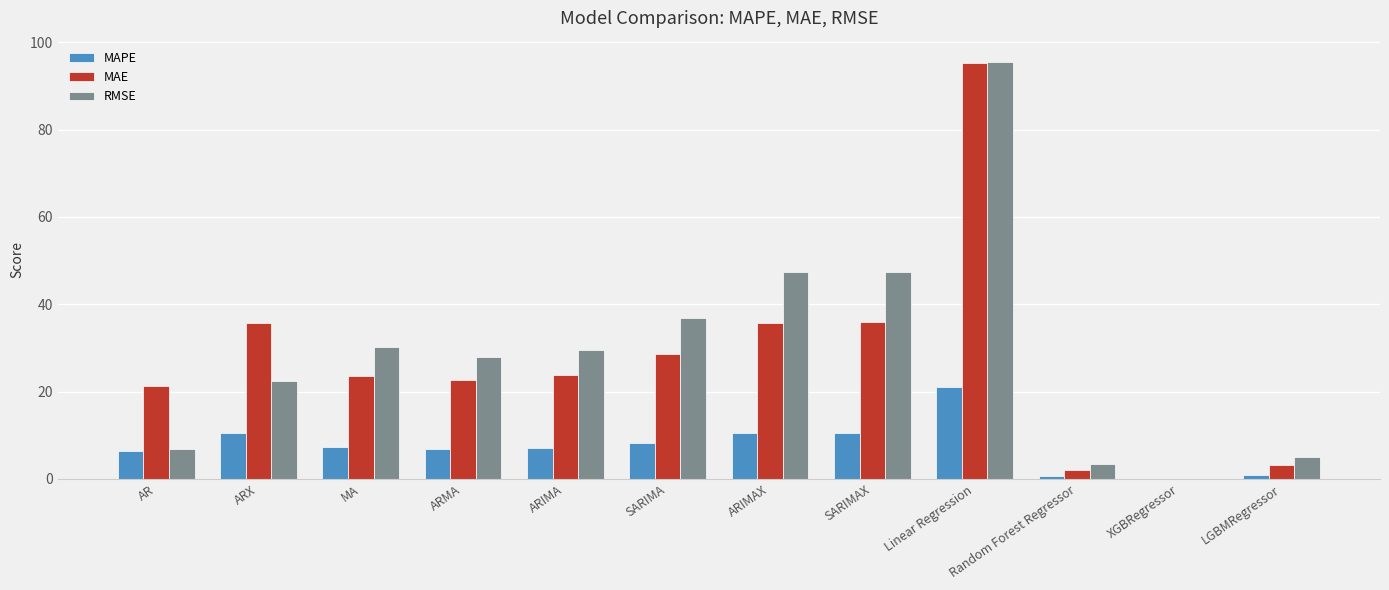

What value does the MAE series have at ARIMA?

23.8